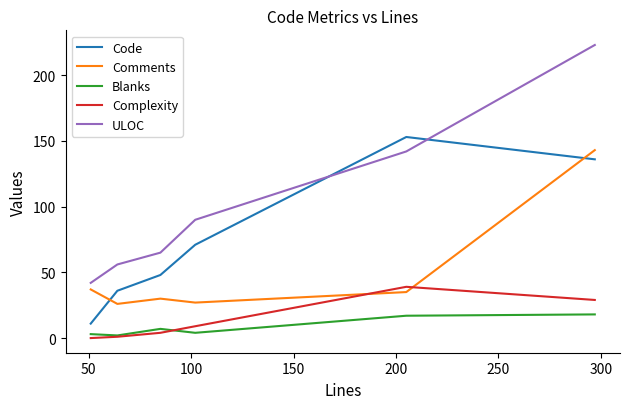

True or false: Comments and Blanks intersect in this chart.

False